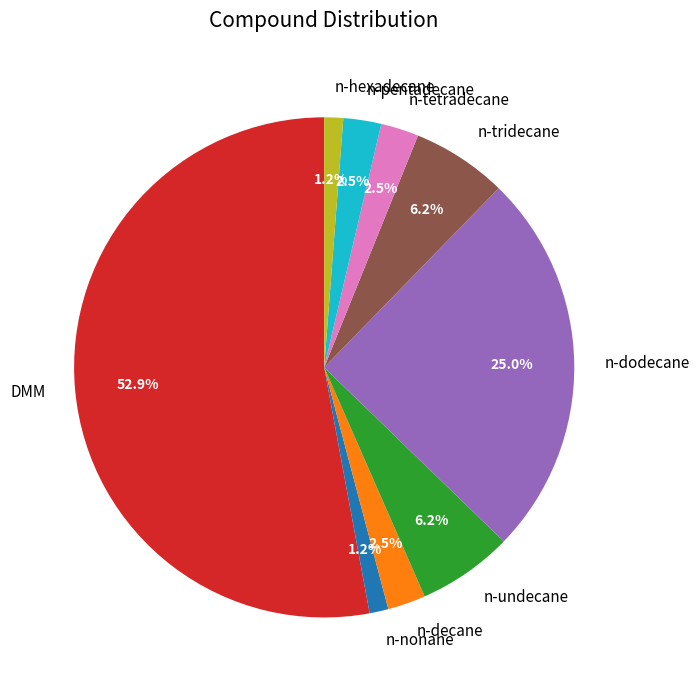

Is there any slice that represents more than half of the pie?

Yes